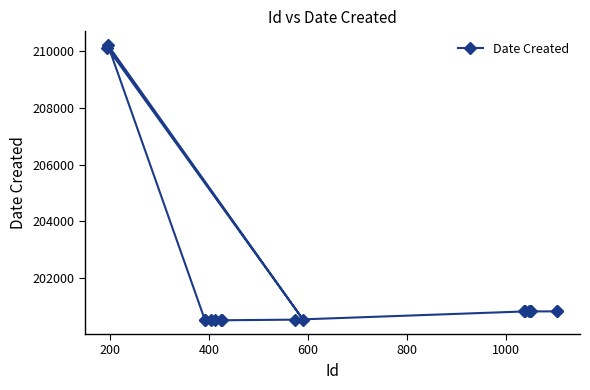

What is the greatest value displayed?

210214